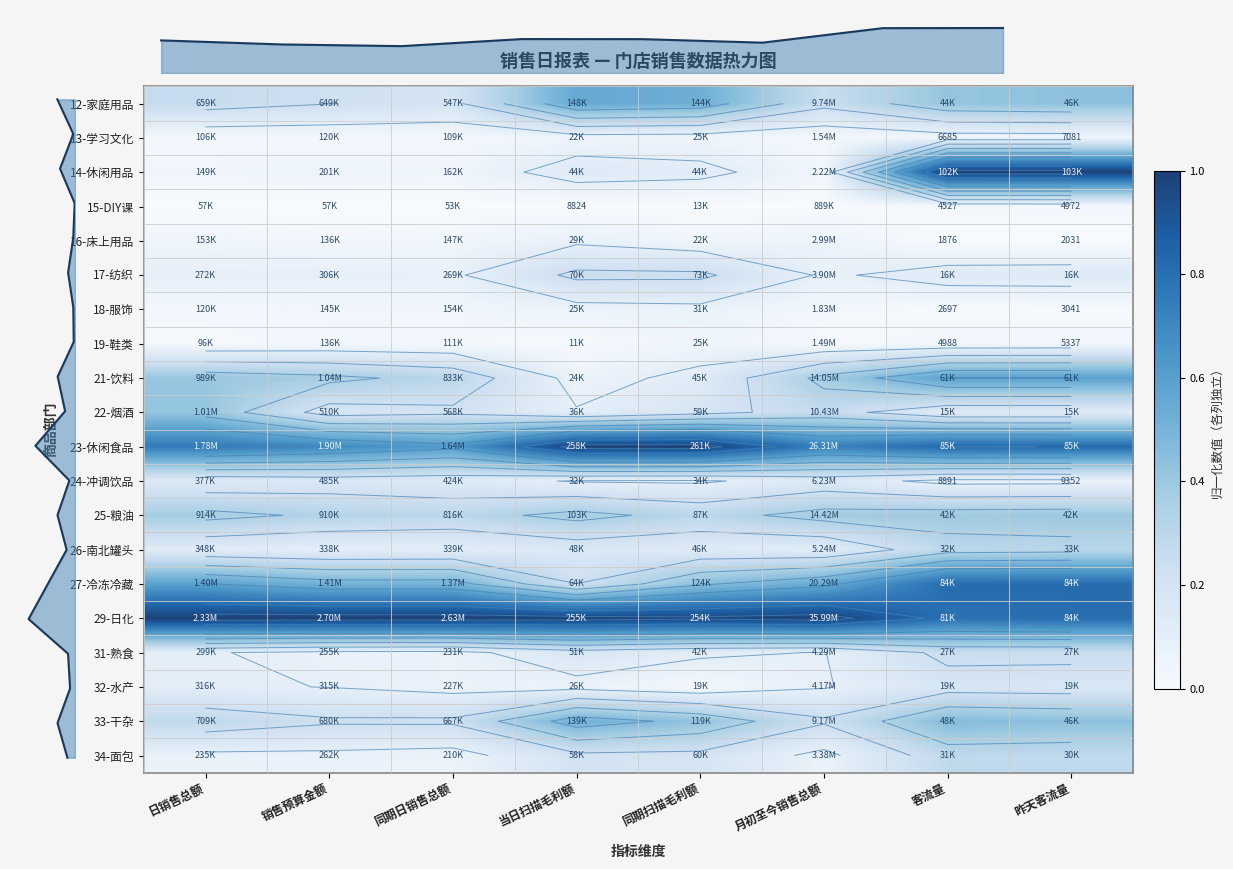

What is the total value across all series at 销售预算金额?

4.3